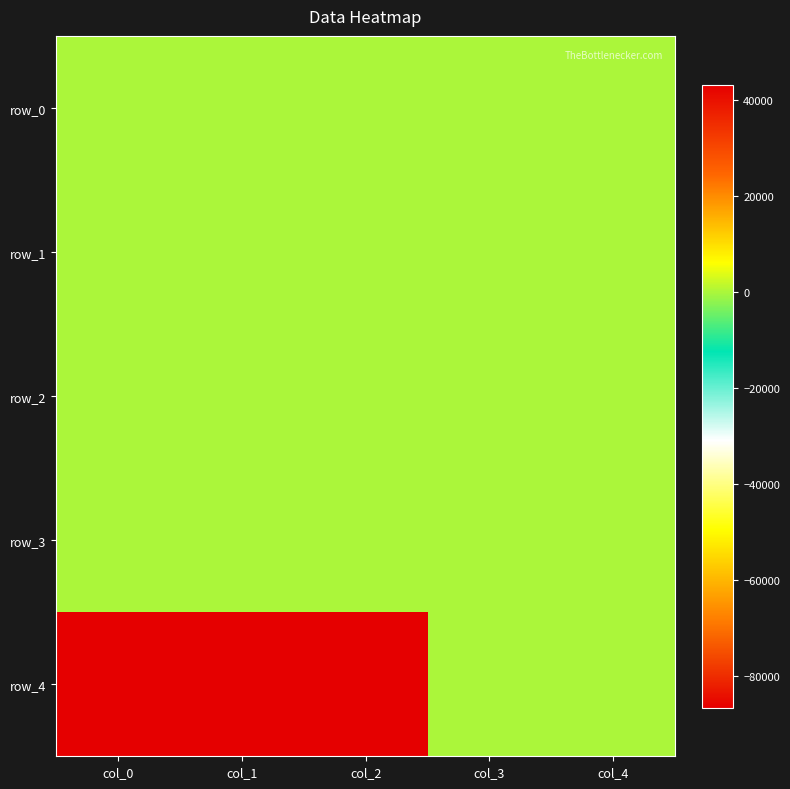

The row_0 series shows 1.9 at col_3. True or false?

False